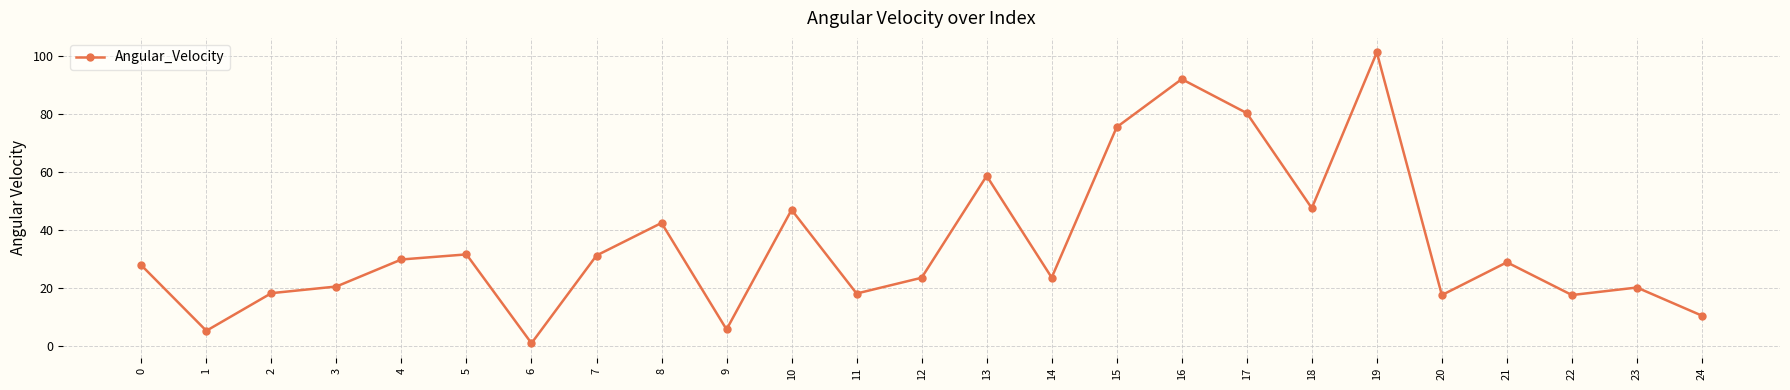

How many points are lower than both their immediate neighbors (excluding endpoints)?

8